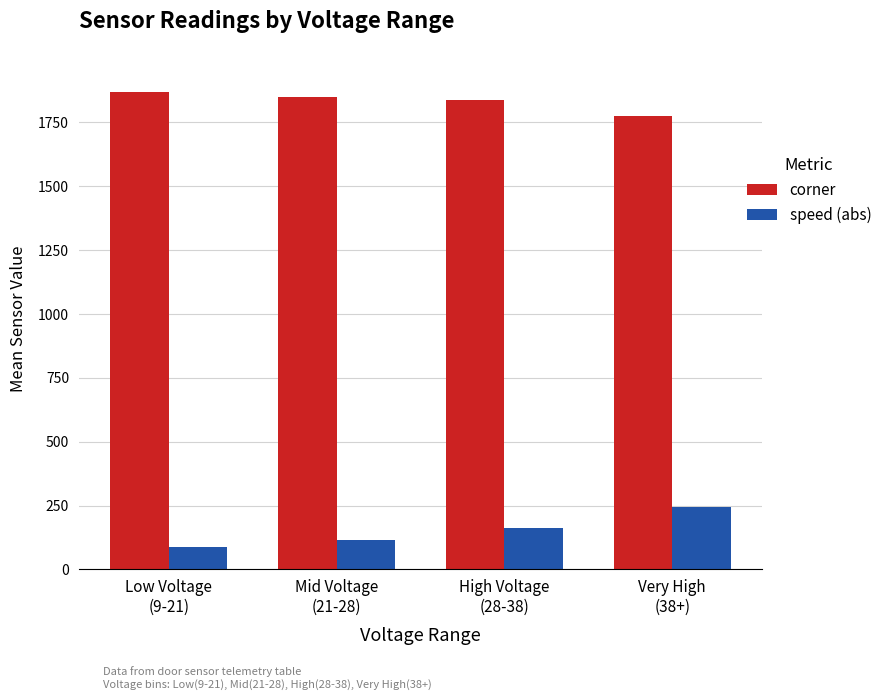

Which label corresponds to the largest value in the chart?

Low Voltage
(9-21)